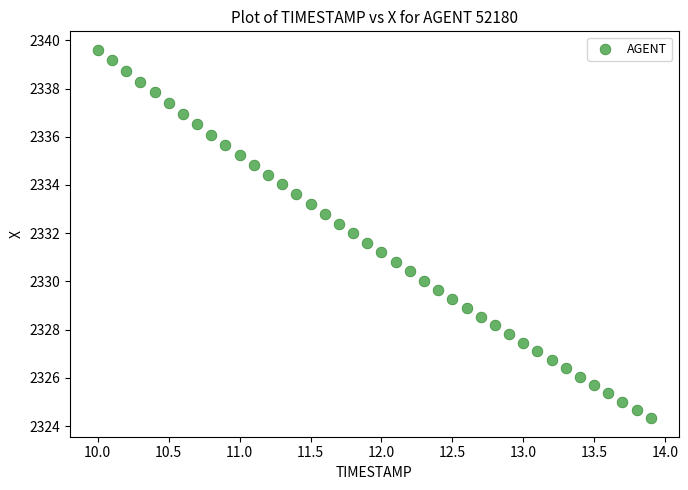

What is the range of Y values (max minus min)?

15.3